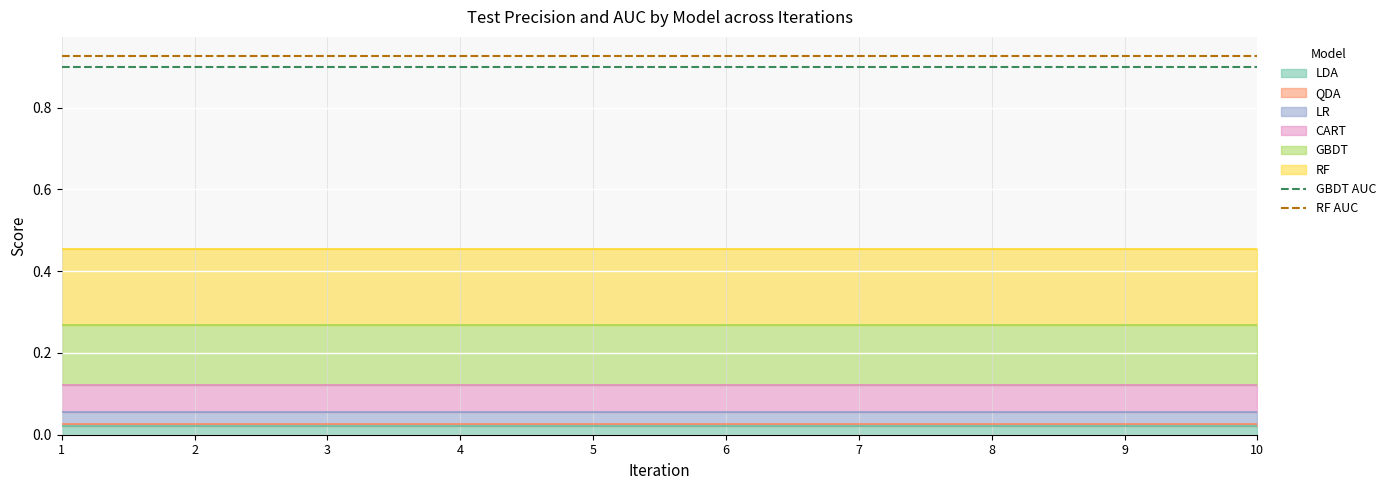

Reading left to right, what are all the values shown in this chart?

GBDT AUC: 0.9	0.9	0.9	0.9	0.9	0.9	0.9	0.9	0.9	0.9
RF AUC: 0.9	0.9	0.9	0.9	0.9	0.9	0.9	0.9	0.9	0.9